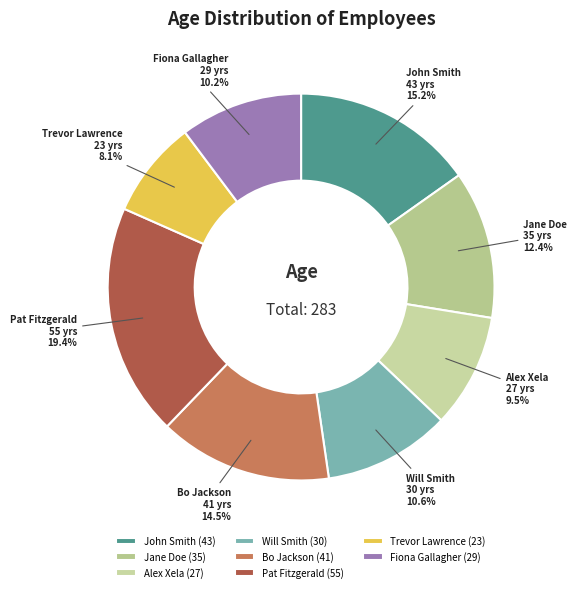

Count the number of slices in the pie.

8